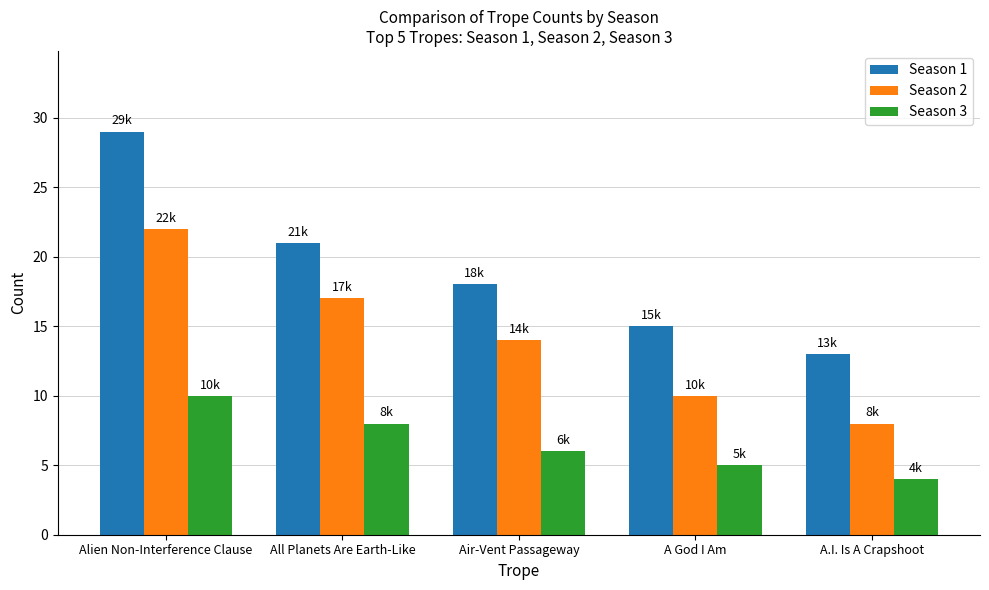

How many values in the Season 1 series are below 18?

2